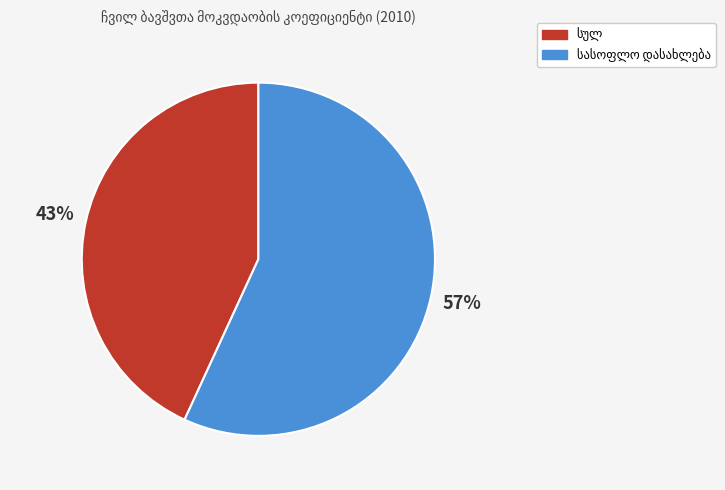

To the nearest percent, what is the difference between the largest and smallest slice percentages?

14%